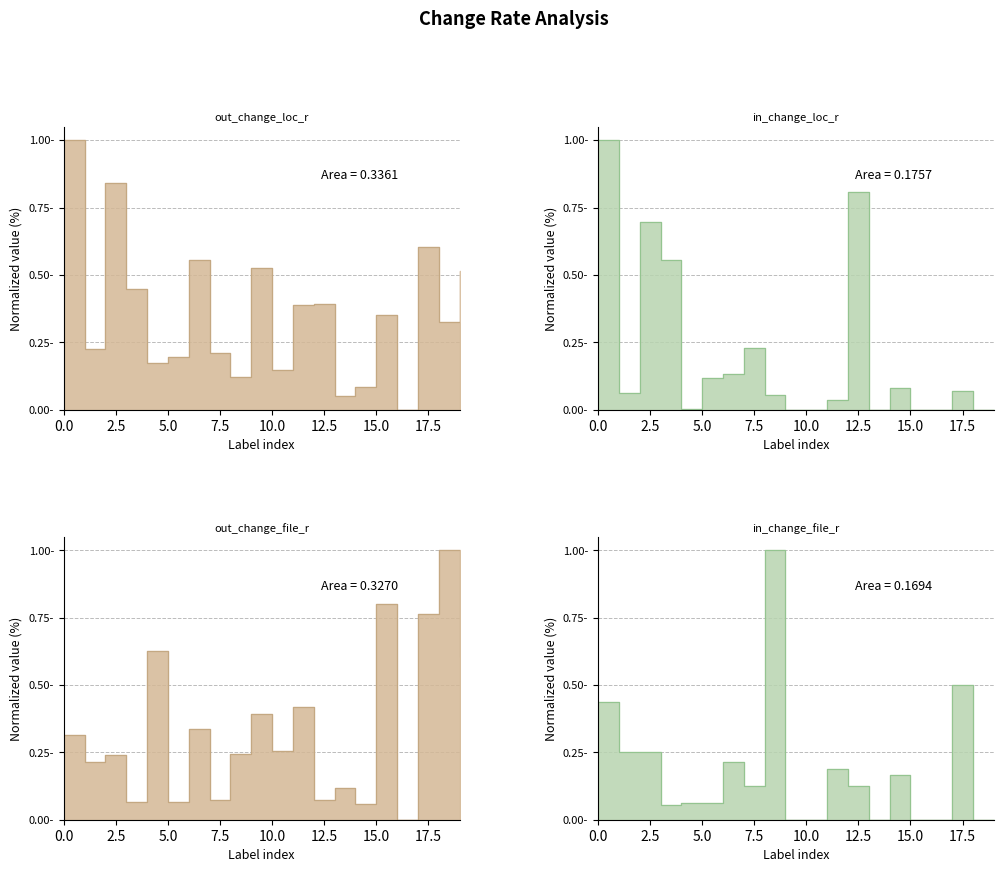

What is the value of the out_change_loc_r point at the 15th from the left?

0.1